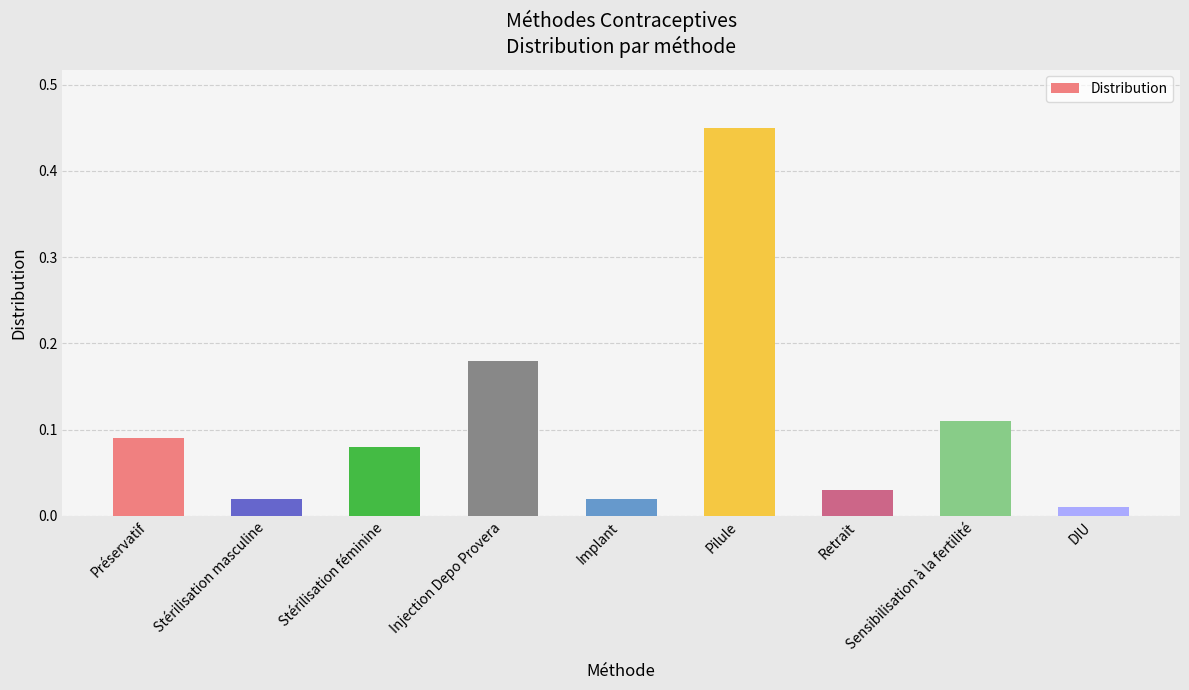

Count the number of categories in the chart.

9